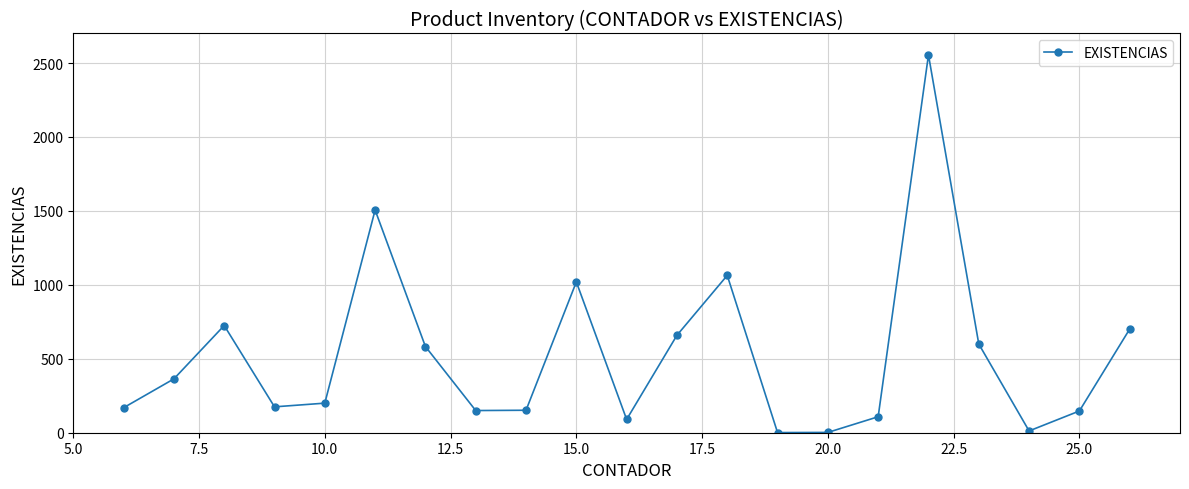

What is the difference between the maximum and minimum values?

2554